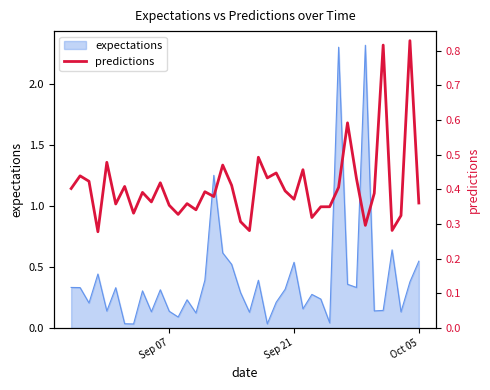

What is the maximum value for expectations?

2.3